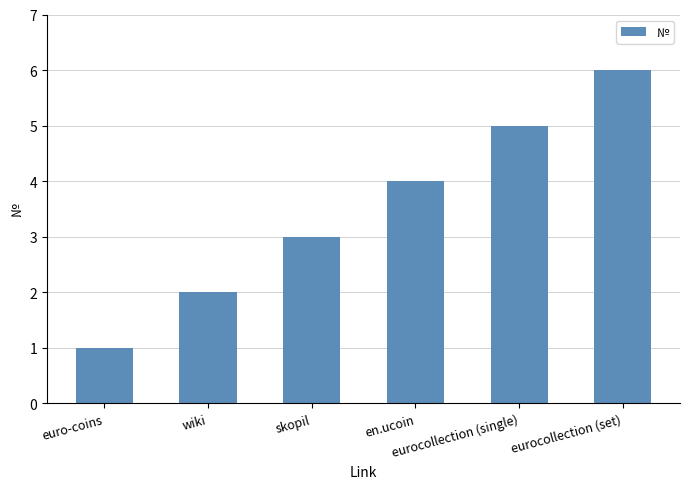

List the labels in order of value, smallest first.

euro-coins, wiki, skopil, en.ucoin, eurocollection (single), eurocollection (set)